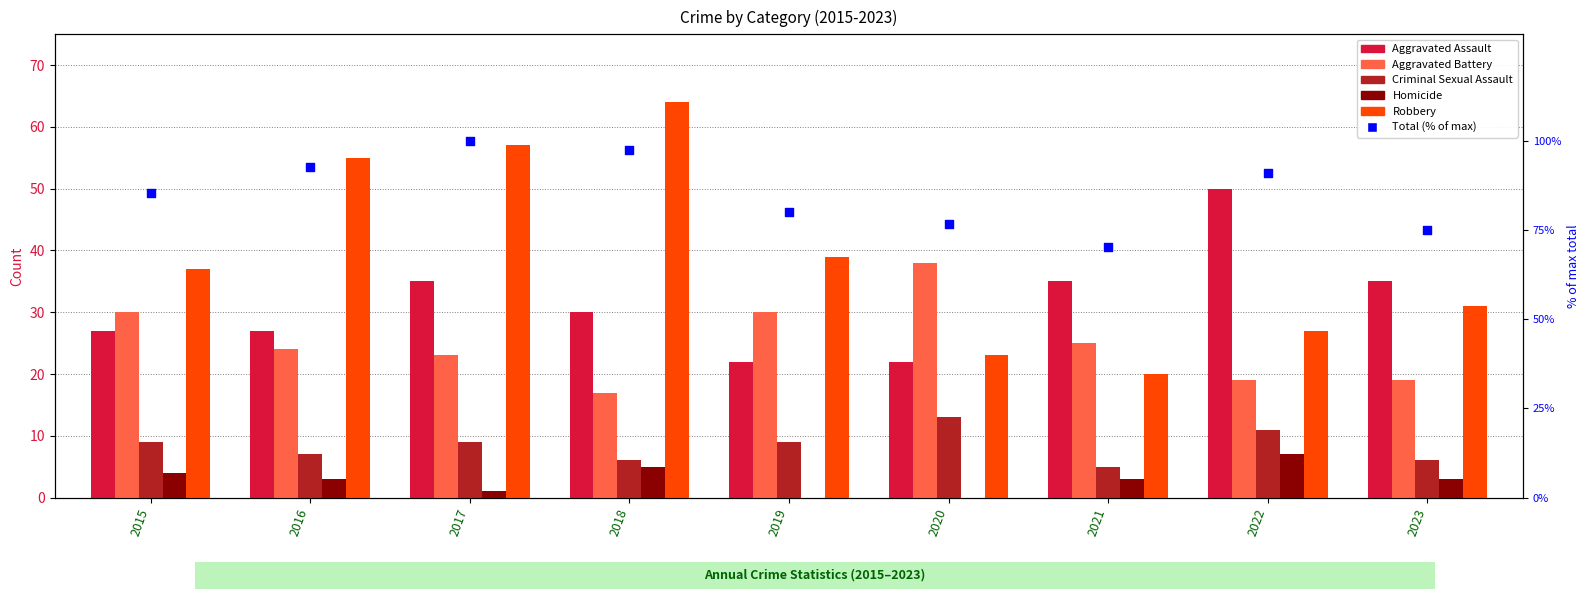

Which series contains the highest Y value?

Total (% of max)